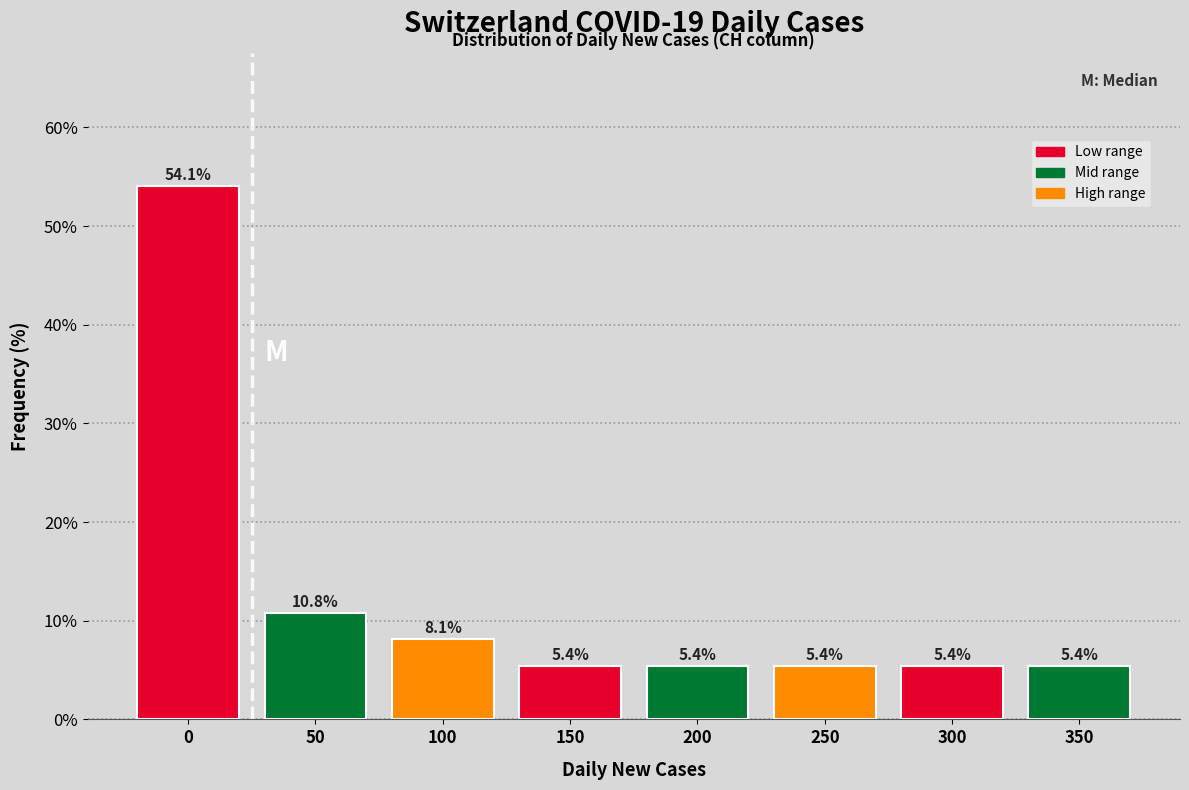

Reading left to right, extract all data points from this chart.

54.1	10.8	8.1	5.4	5.4	5.4	5.4	5.4